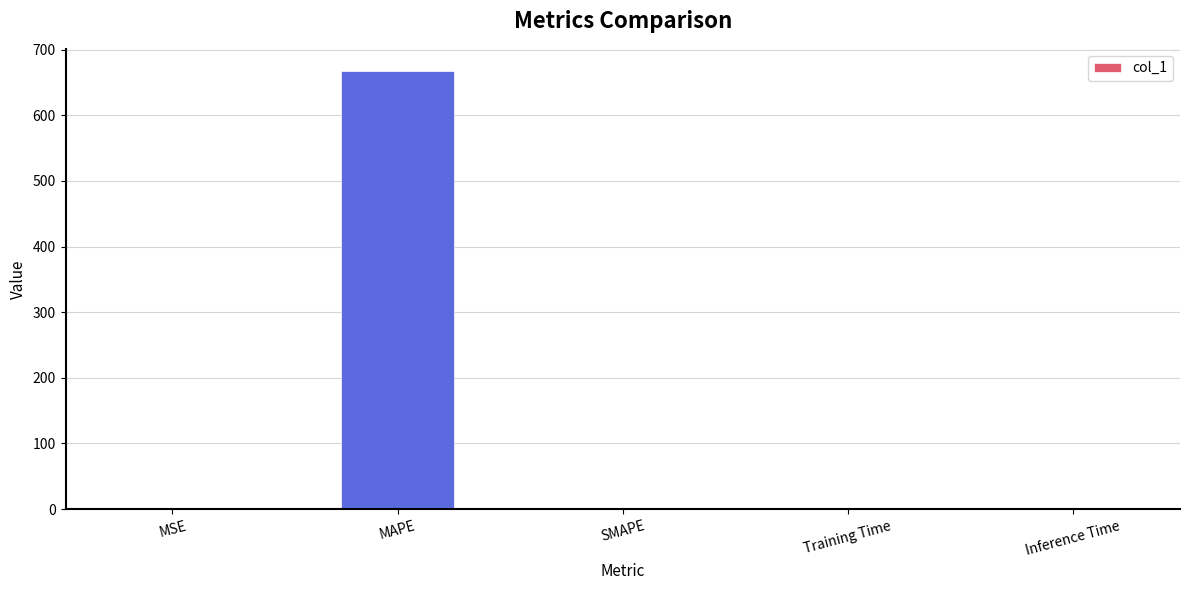

Which has a higher value, MAPE or Training Time?

MAPE